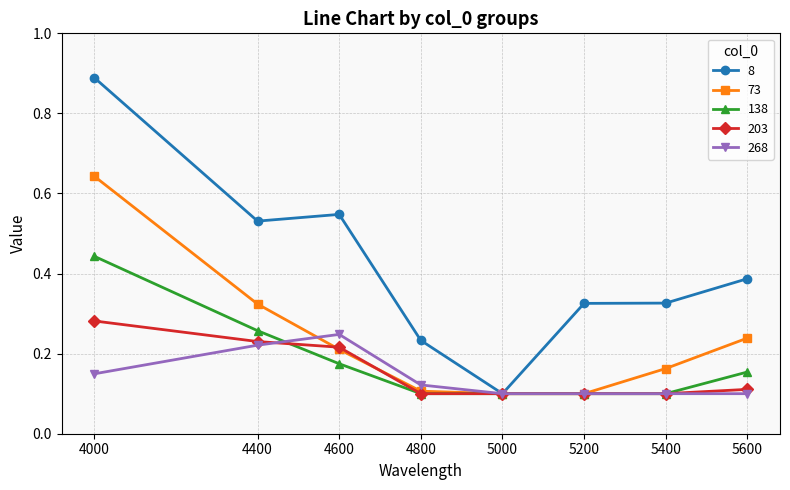

The value of 8 at 5000 is 0.1. True or false?

True